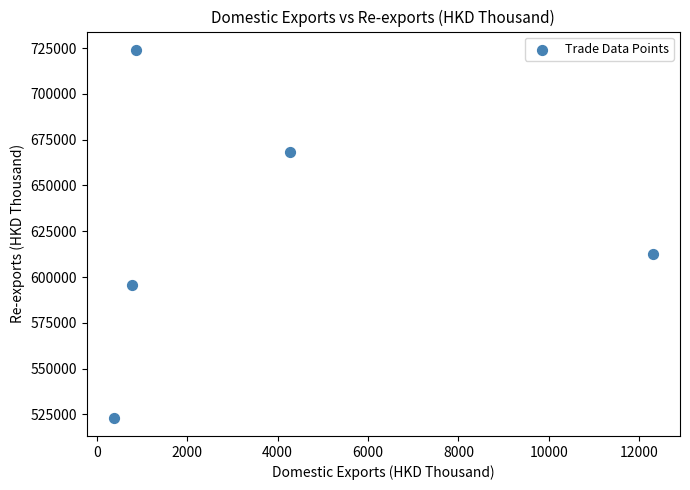

What is the range of Y values (max minus min)?

200673.2